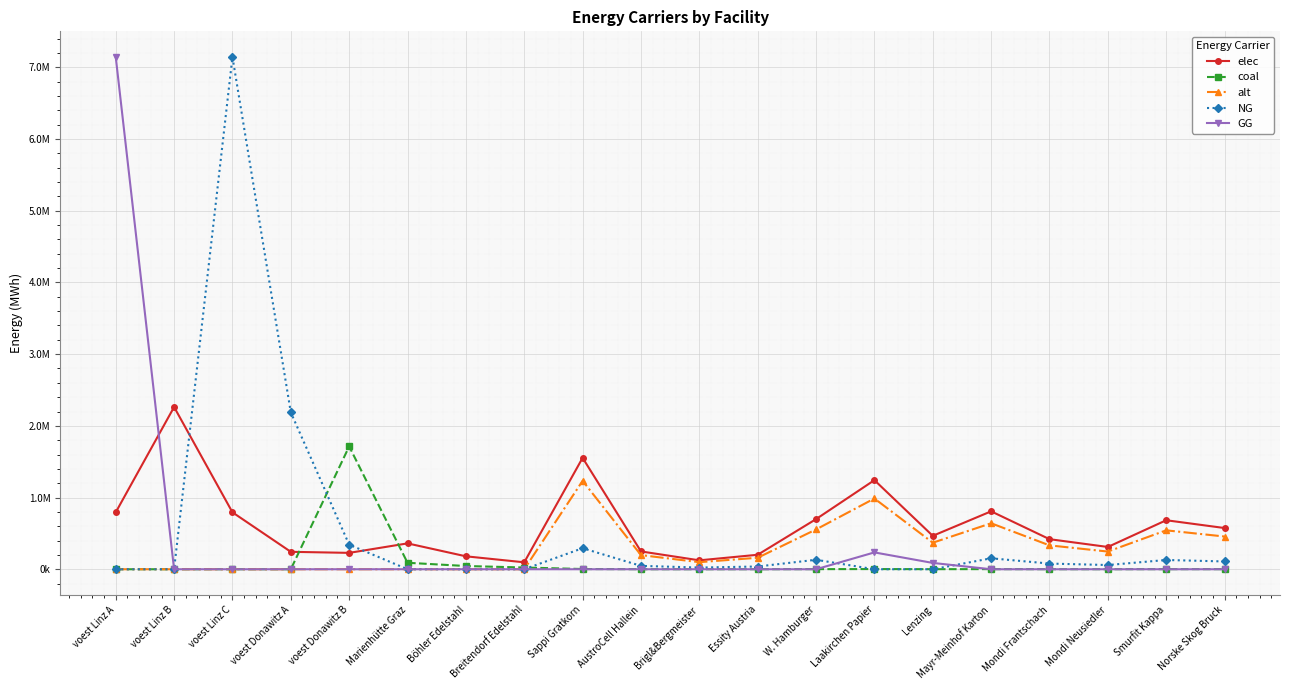

Between voest Donawitz B and W. Hamburger, which is larger?

W. Hamburger